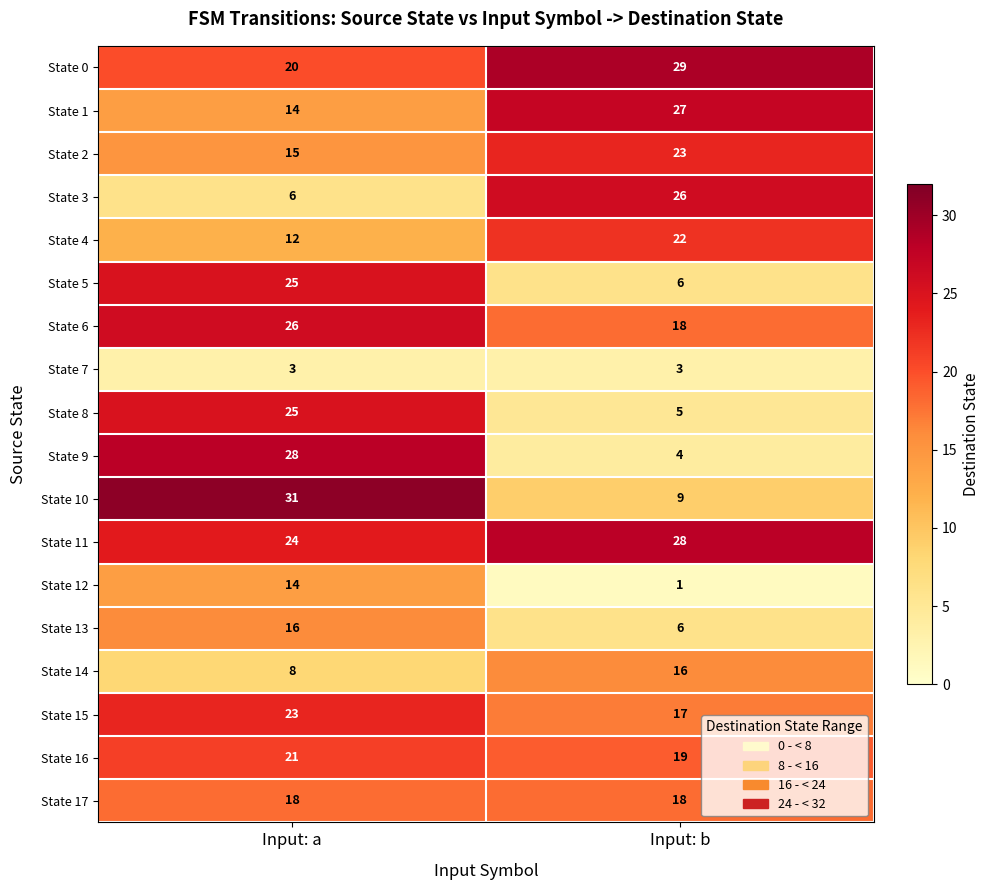

Which category has the highest value across all series?

Input: a